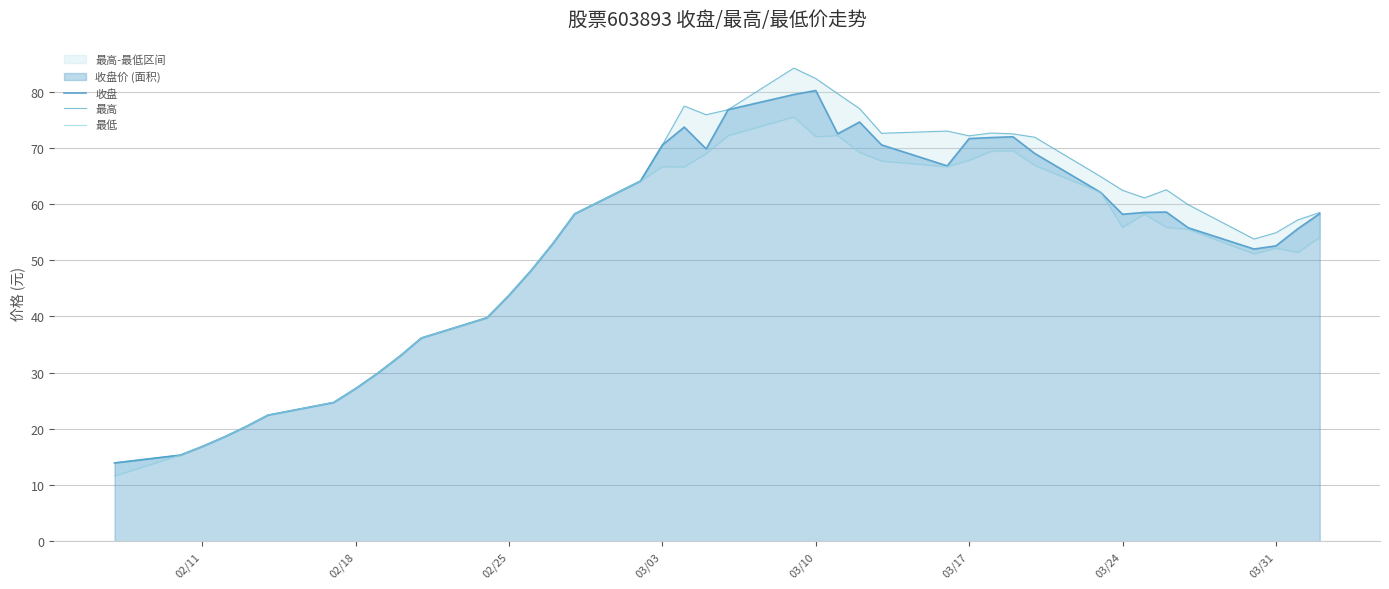

How many interior local valleys does the 收盘 series have?

5